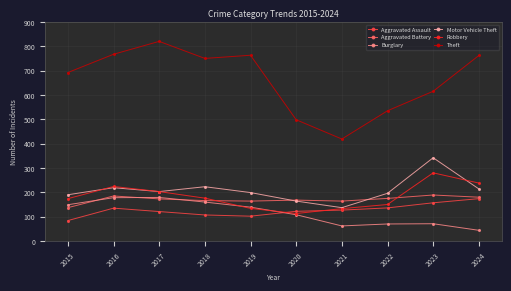

Does the chart have visible grid lines?

Yes